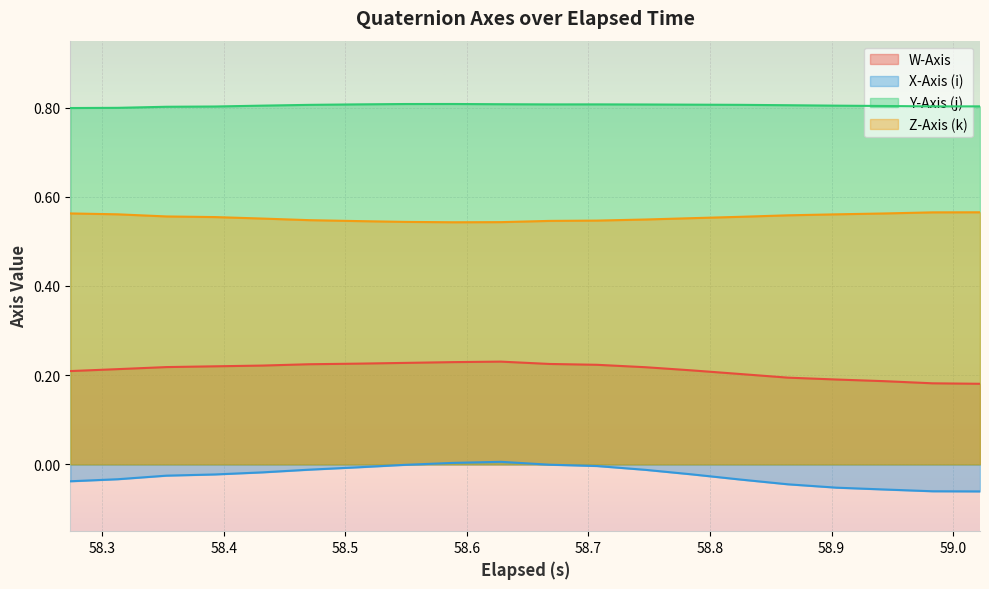

True or false: X-Axis (i) and Z-Axis (k) intersect in this chart.

False